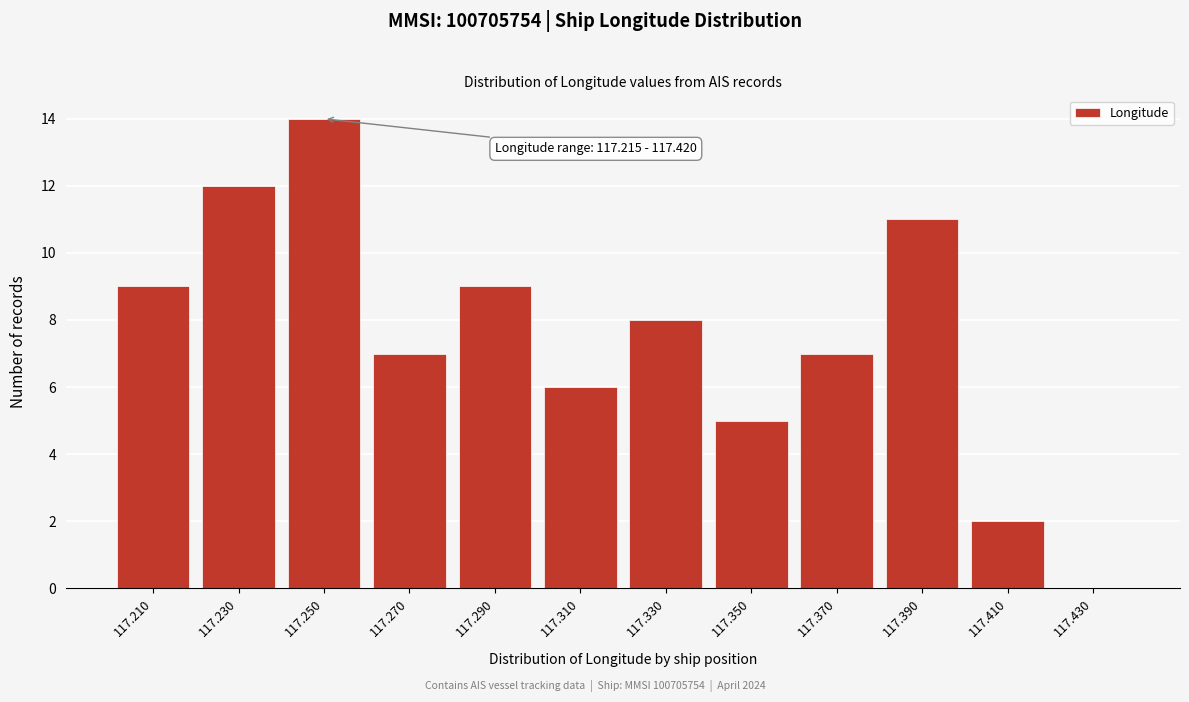

Reading left to right, transcribe all the data shown in this chart.

117.210=9	117.230=12	117.250=14	117.270=7	117.290=9	117.310=6	117.330=8	117.350=5	117.370=7	117.390=11	117.410=2	117.430=0